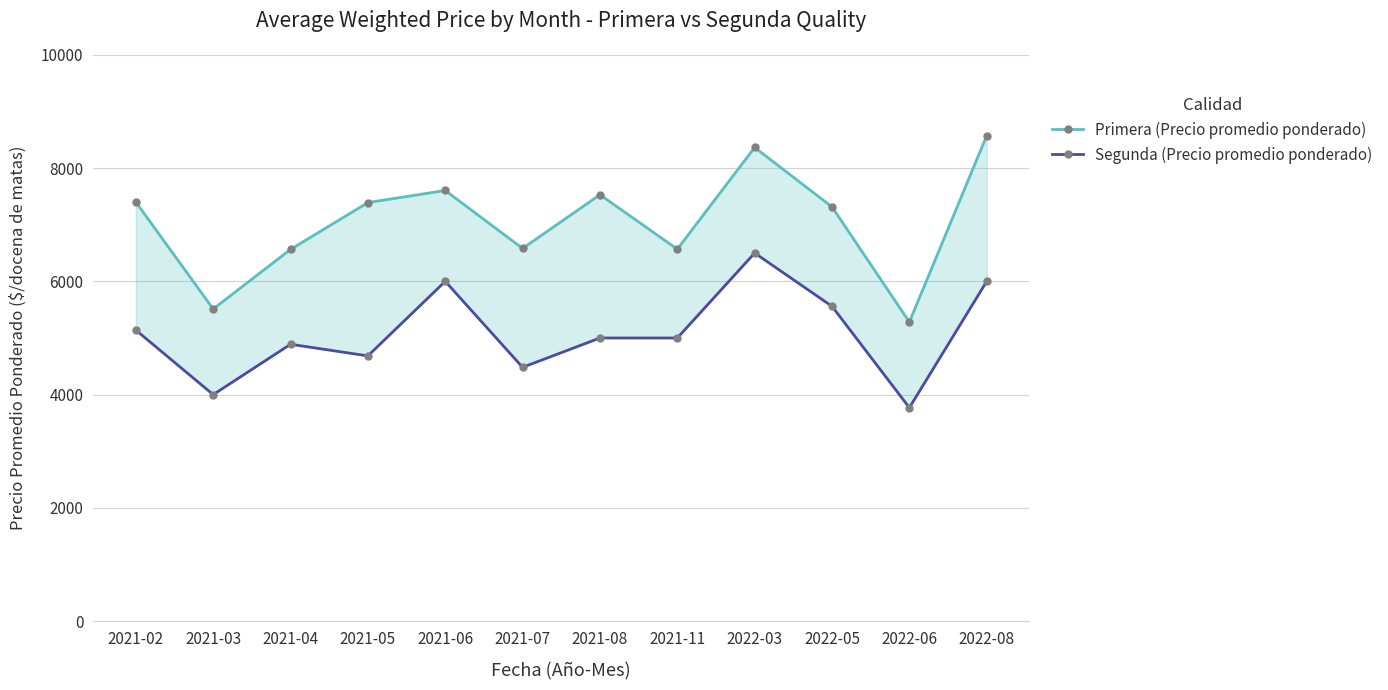

True or false: Primera (Precio promedio ponderado) has a value of 7391 at 2021-05.

True